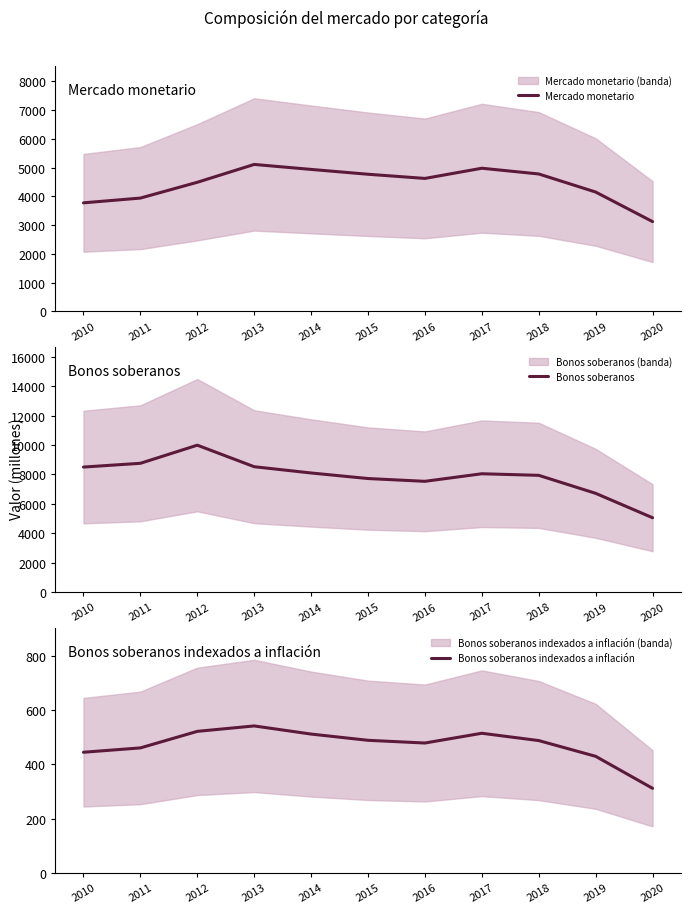

True or false: Bonos soberanos and Bonos soberanos indexados a inflación cross at least once.

False